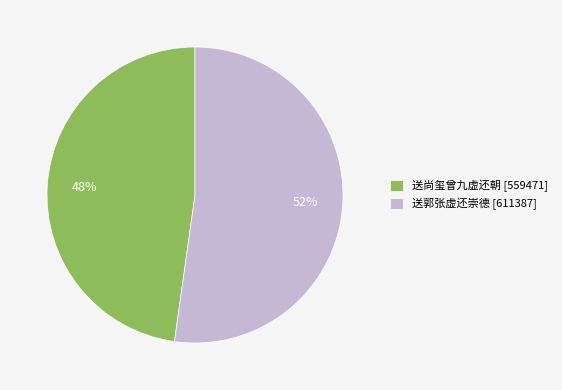

Which slice represents more than half of the pie?

送郭张虚还崇德